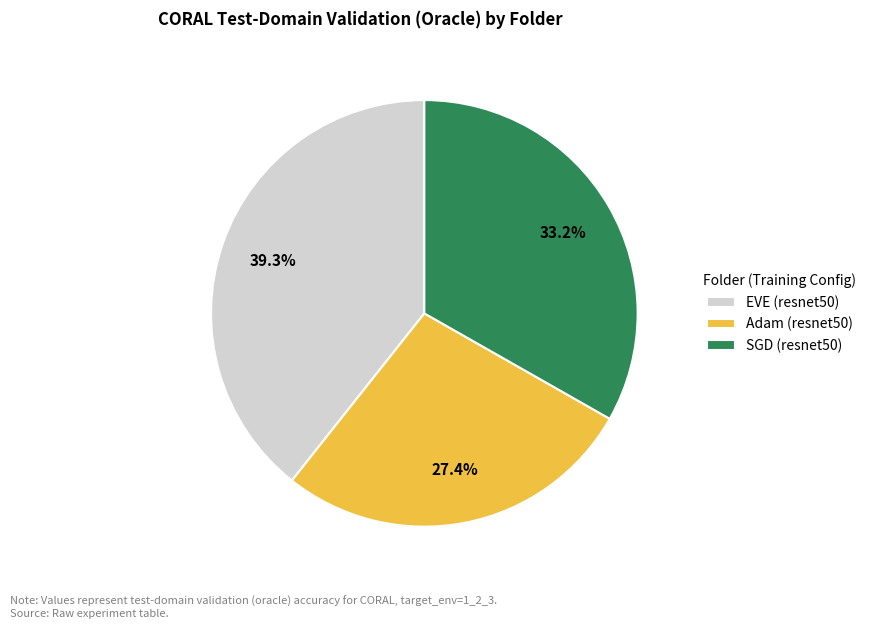

Count the number of slices in the pie.

3